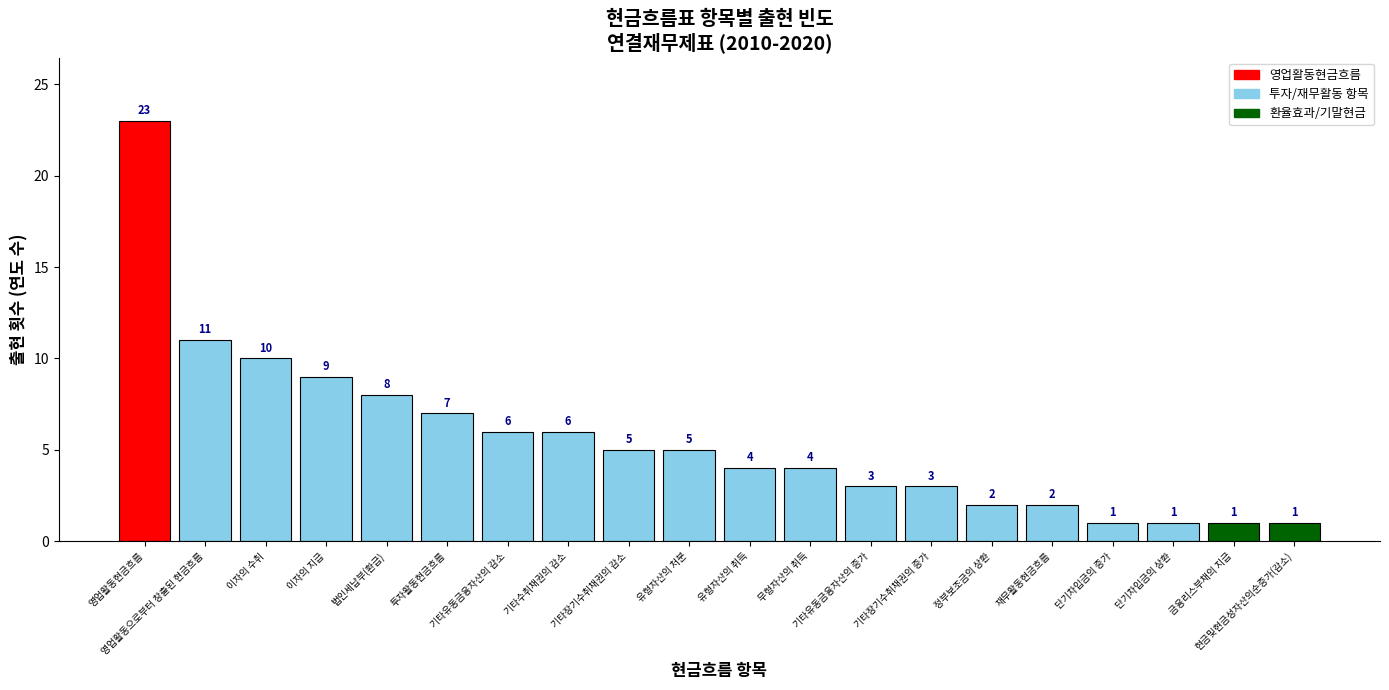

How many series are shown in this chart?

1